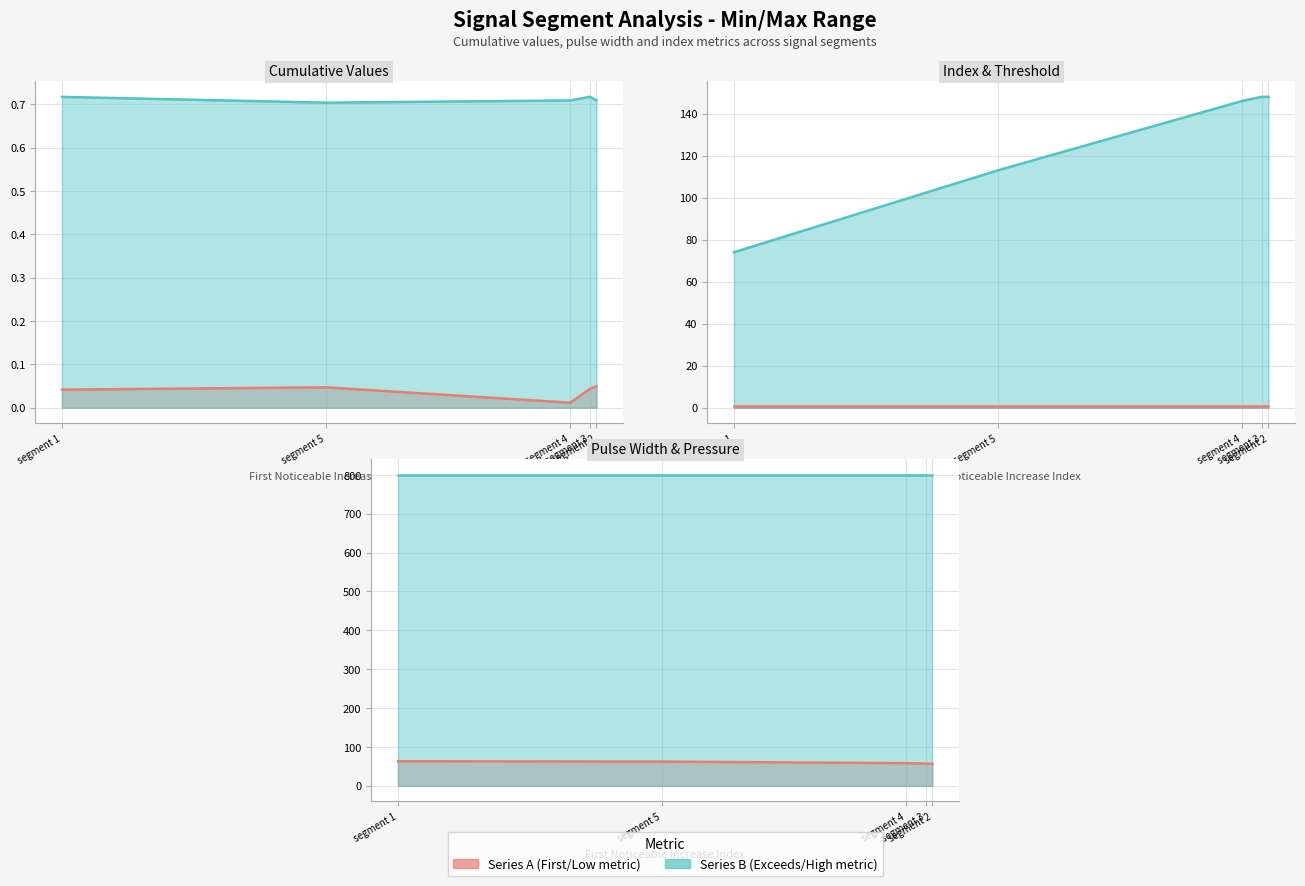

True or false: Pulse_Width has a value of 94.5 at segment 3.

False